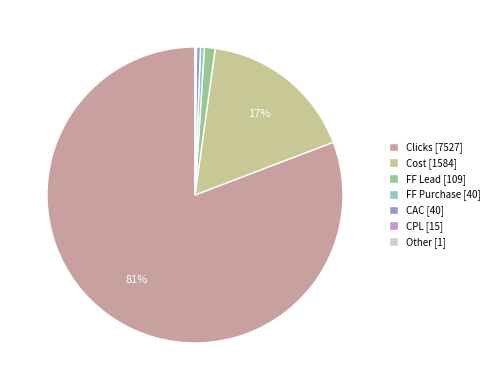

To the nearest percent, what is the average slice percentage?

14%